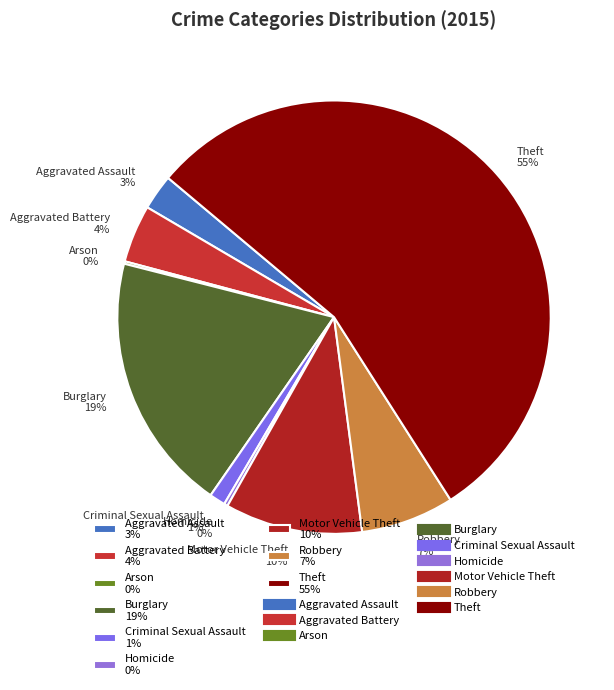

Between Aggravated Battery 4% and Burglary 19%, which is larger?

Burglary 19%